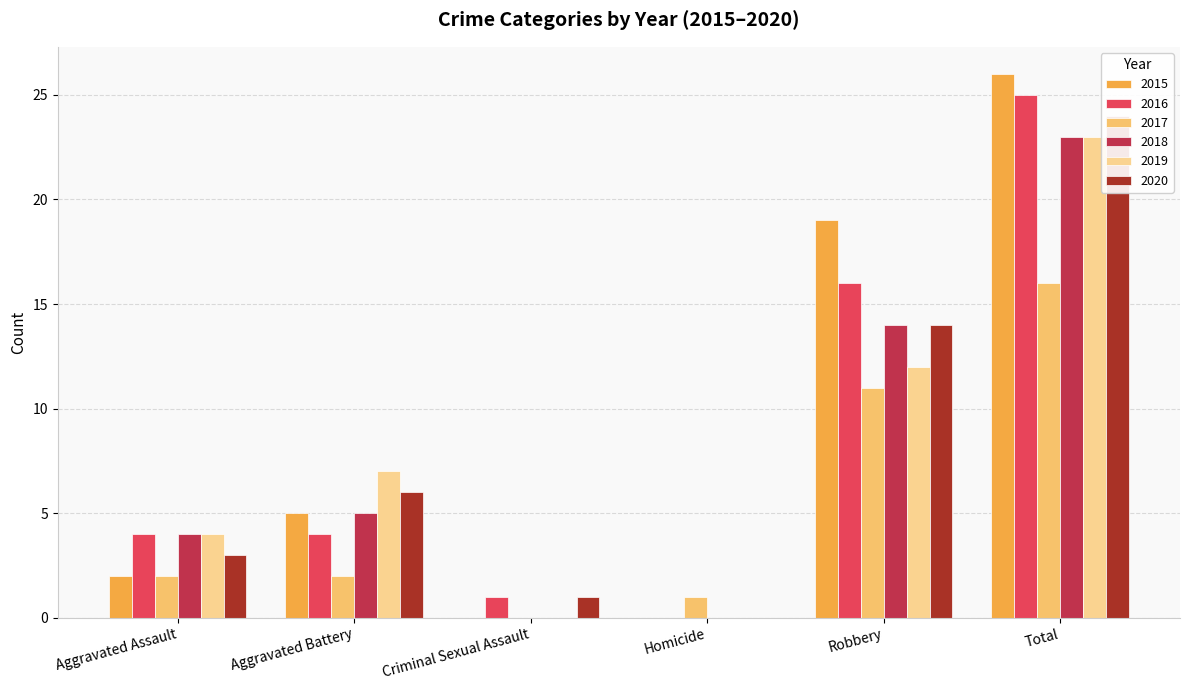

How many positive values does the 2018 series have?

4